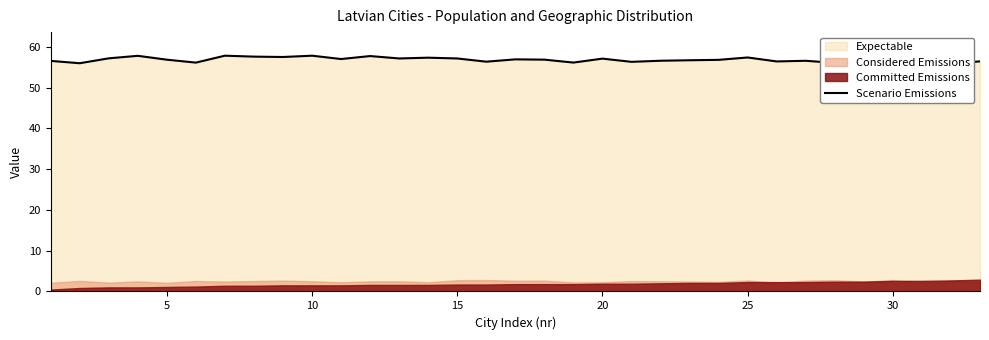

What is the greatest value displayed?

57.9